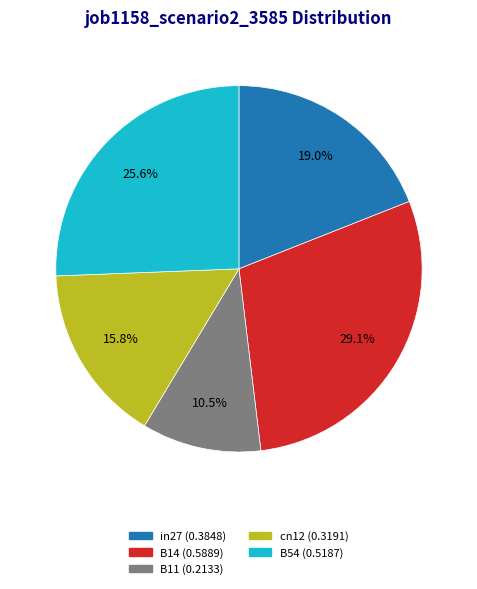

To the nearest percent, what is the average slice percentage?

20%